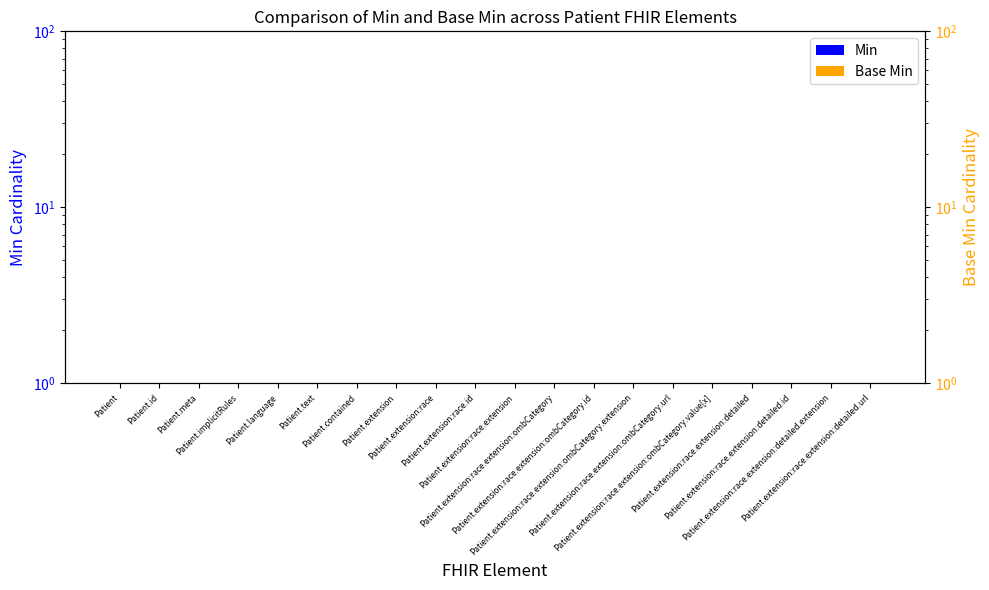

Reading left to right, list all the values displayed in this chart.

Min: Patient=0.5	Patient.id=0.5	Patient.meta=0.5	Patient.implicitRules=0.5	Patient.language=0.5	Patient.text=0.5	Patient.contained=0.5	Patient.extension=0.5	Patient.extension:race=0.5	Patient.extension:race.id=0.5	Patient.extension:race.extension=0.5	Patient.extension:race.extension:ombCategory=1.0	Patient.extension:race.extension:ombCategory.id=0.5	Patient.extension:race.extension:ombCategory.extension=0.5	Patient.extension:race.extension:ombCategory.url=0.5	Patient.extension:race.extension:ombCategory.value[x]=1.0	Patient.extension:race.extension:detailed=0.5	Patient.extension:race.extension:detailed.id=0.5	Patient.extension:race.extension:detailed.extension=0.5	Patient.extension:race.extension:detailed.url=1.0
Base Min: Patient=0.5	Patient.id=0.5	Patient.meta=0.5	Patient.implicitRules=0.5	Patient.language=0.5	Patient.text=0.5	Patient.contained=0.5	Patient.extension=0.5	Patient.extension:race=0.5	Patient.extension:race.id=0.5	Patient.extension:race.extension=0.5	Patient.extension:race.extension:ombCategory=0.5	Patient.extension:race.extension:ombCategory.id=0.5	Patient.extension:race.extension:ombCategory.extension=0.5	Patient.extension:race.extension:ombCategory.url=0.5	Patient.extension:race.extension:ombCategory.value[x]=0.5	Patient.extension:race.extension:detailed=0.5	Patient.extension:race.extension:detailed.id=0.5	Patient.extension:race.extension:detailed.extension=0.5	Patient.extension:race.extension:detailed.url=0.5